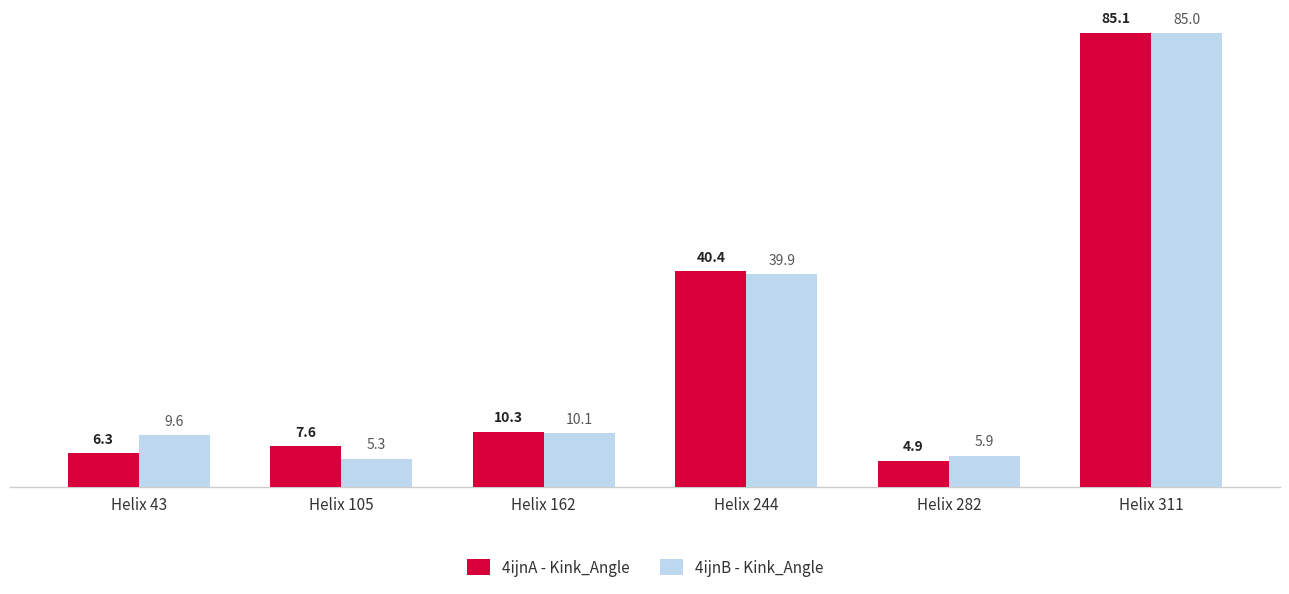

The 4ijnB - Kink_Angle series shows 9.6 at Helix 43. True or false?

True